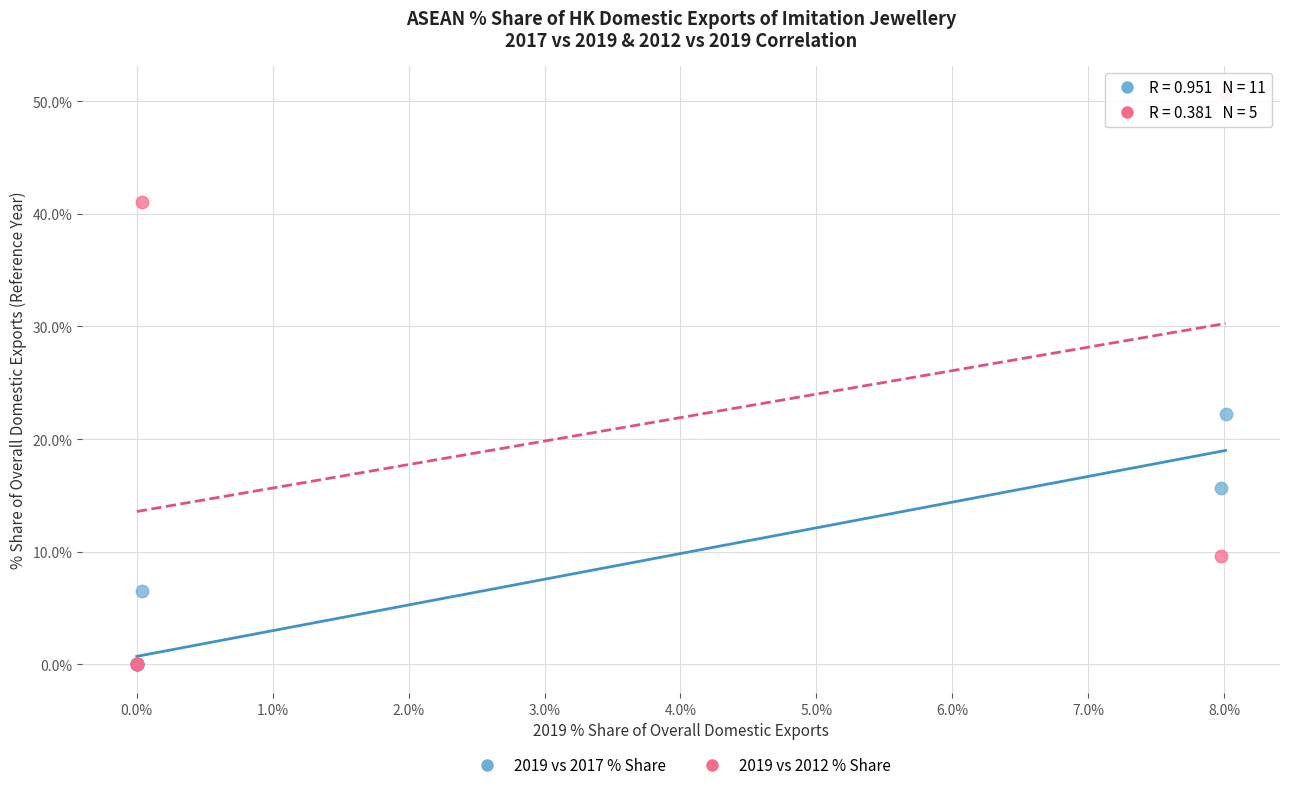

Which series has the largest Y range (max minus min)?

2019 vs 2012 % Share